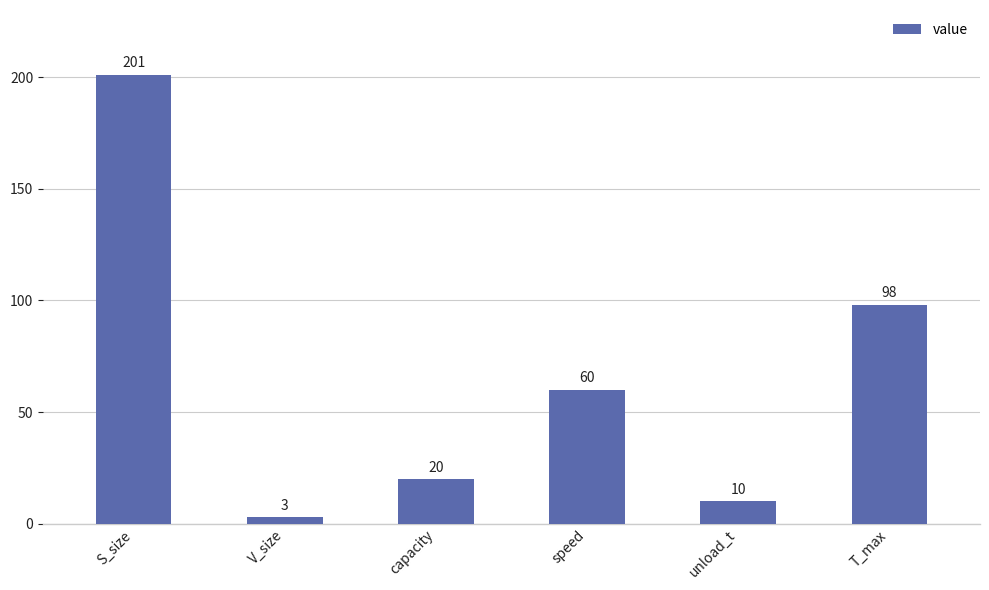

What is the label of the 1st bar from the right?

T_max